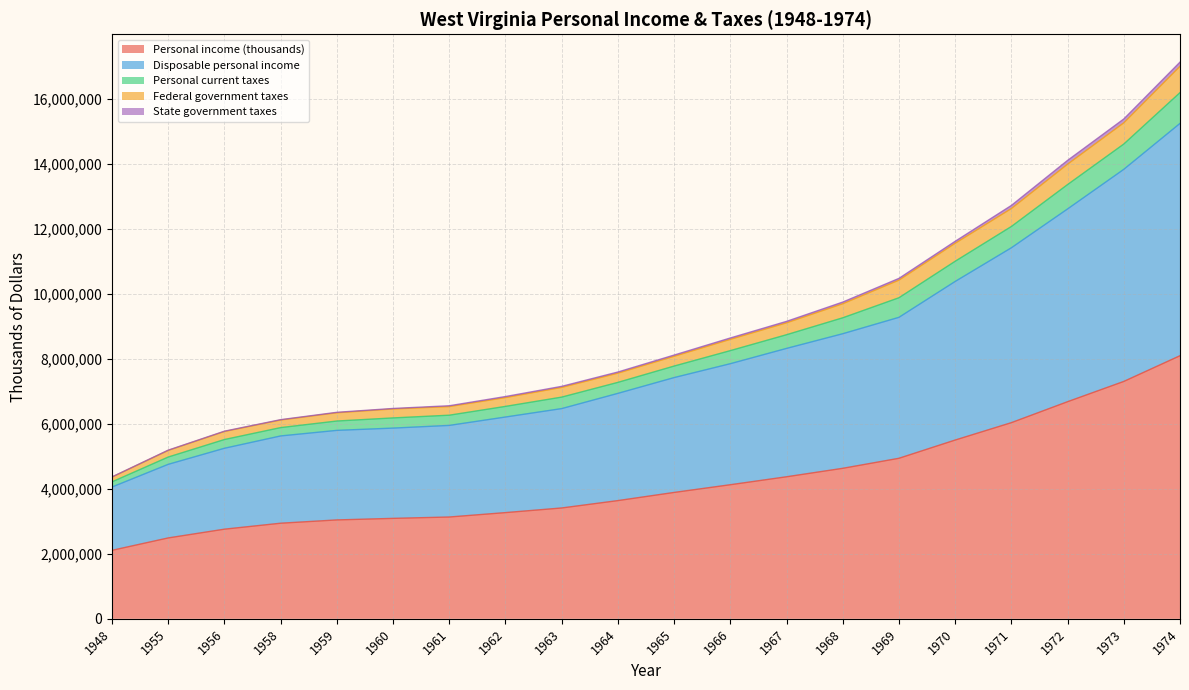

At which label does Personal current taxes reach its minimum?

1948